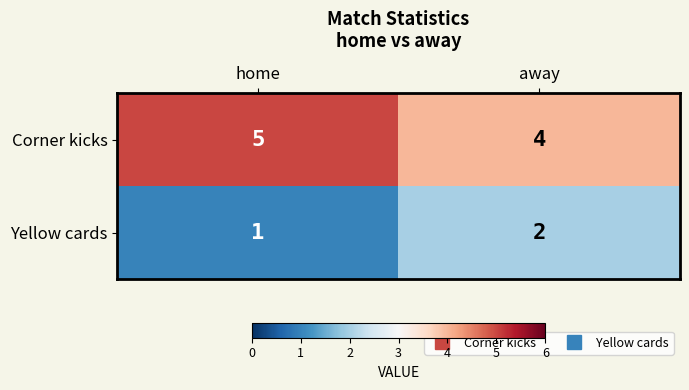

Which series has the largest total across all categories?

Corner kicks